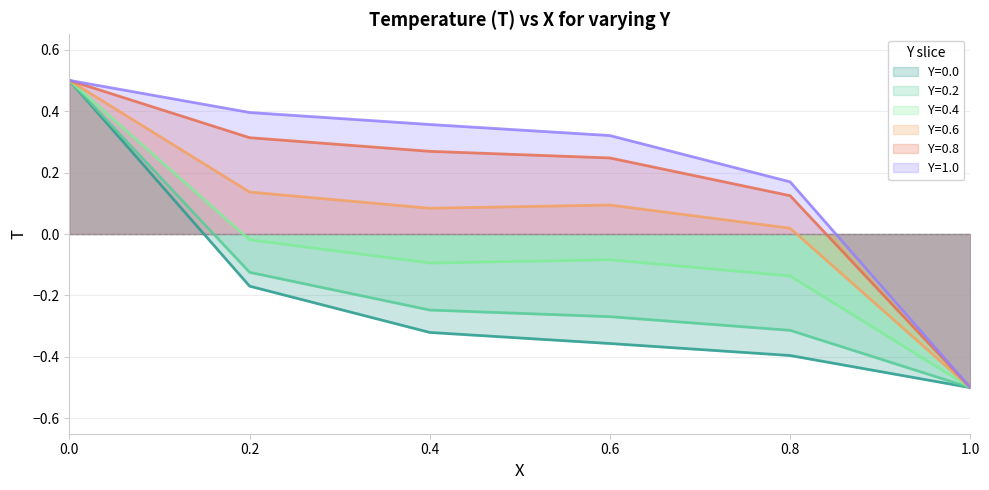

Rank the categories by Y=0.4 value from highest to lowest.

0.0, 0.2, 0.6, 0.4, 0.8, 1.0